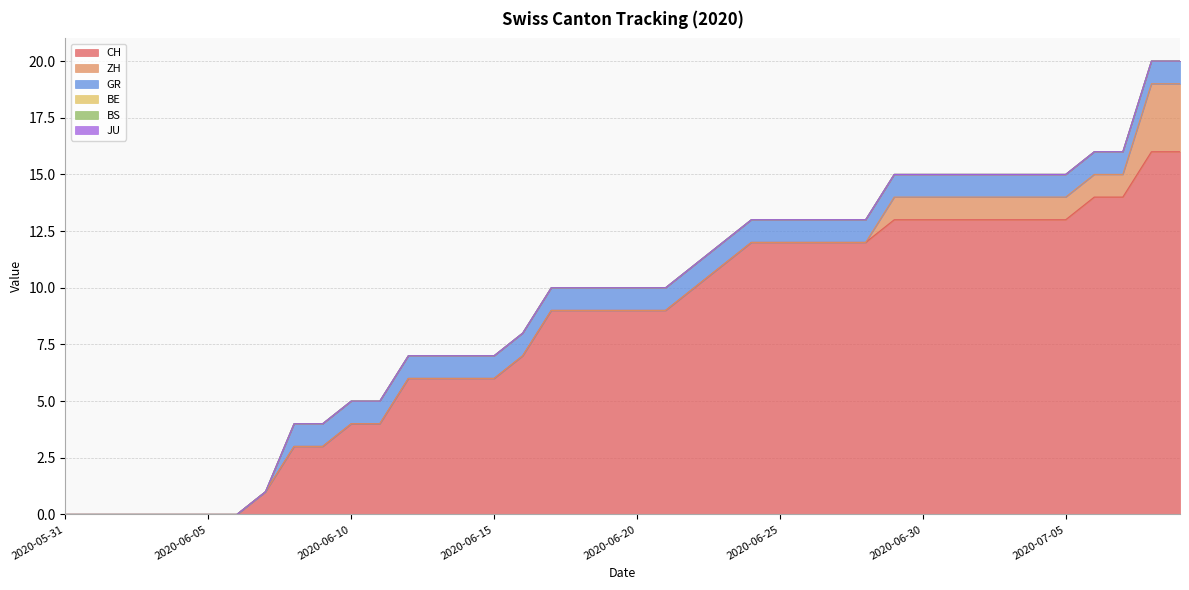

List the labels in order of BE value, largest first.

2020-05-31, 2020-06-01, 2020-06-02, 2020-06-03, 2020-06-04, 2020-06-05, 2020-06-06, 2020-06-07, 2020-06-08, 2020-06-09, 2020-06-10, 2020-06-11, 2020-06-12, 2020-06-13, 2020-06-14, 2020-06-15, 2020-06-16, 2020-06-17, 2020-06-18, 2020-06-19, 2020-06-20, 2020-06-21, 2020-06-22, 2020-06-23, 2020-06-24, 2020-06-25, 2020-06-26, 2020-06-27, 2020-06-28, 2020-06-29, 2020-06-30, 2020-07-01, 2020-07-02, 2020-07-03, 2020-07-04, 2020-07-05, 2020-07-06, 2020-07-07, 2020-07-08, 2020-07-09